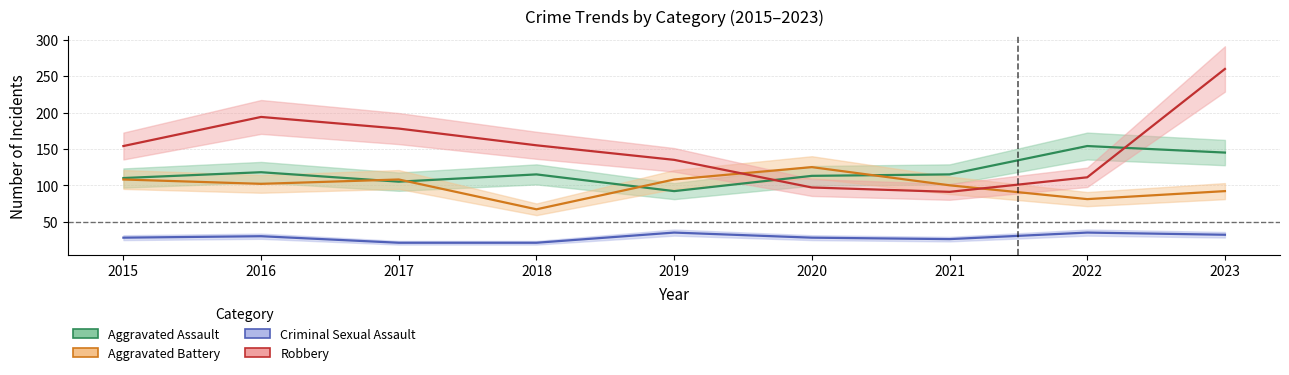

Where does the Robbery series first go above 154?

2016